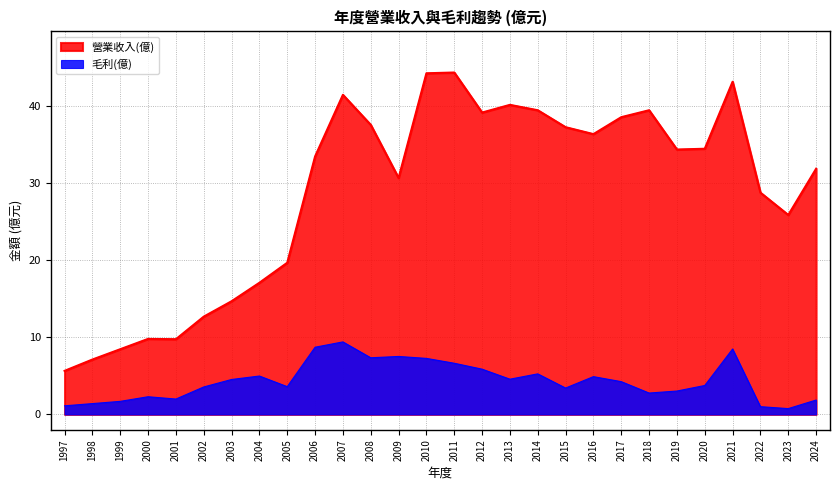

What is the difference between the 營業收入(億) values at 1998 and 2021?

36.1